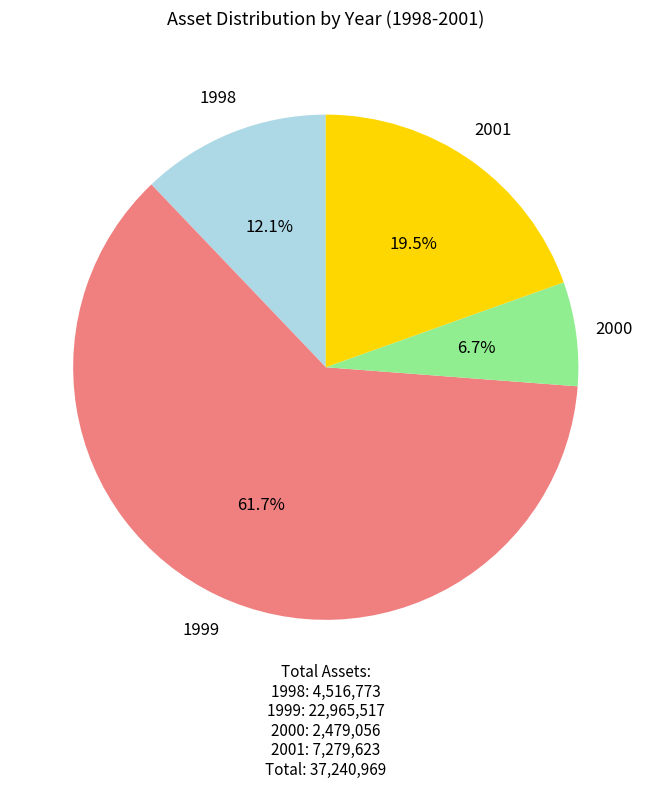

Between 2001 and 1998, which is larger?

2001